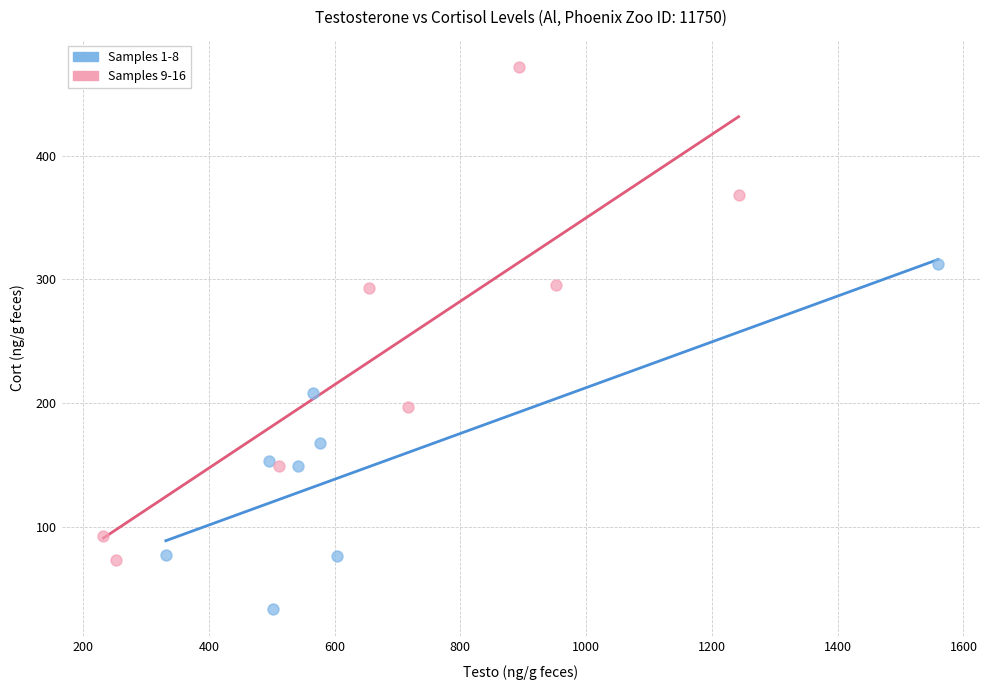

Which series reaches the maximum Y coordinate?

Samples 9-16